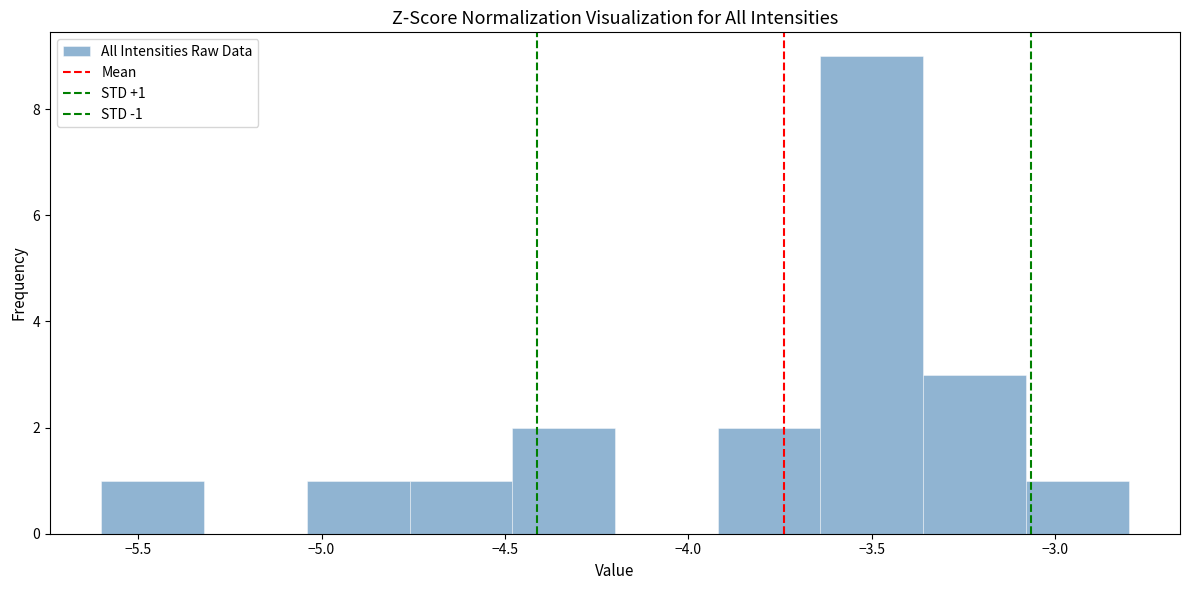

Which range on the x-axis has the tallest bar?

-3.64 to -3.36